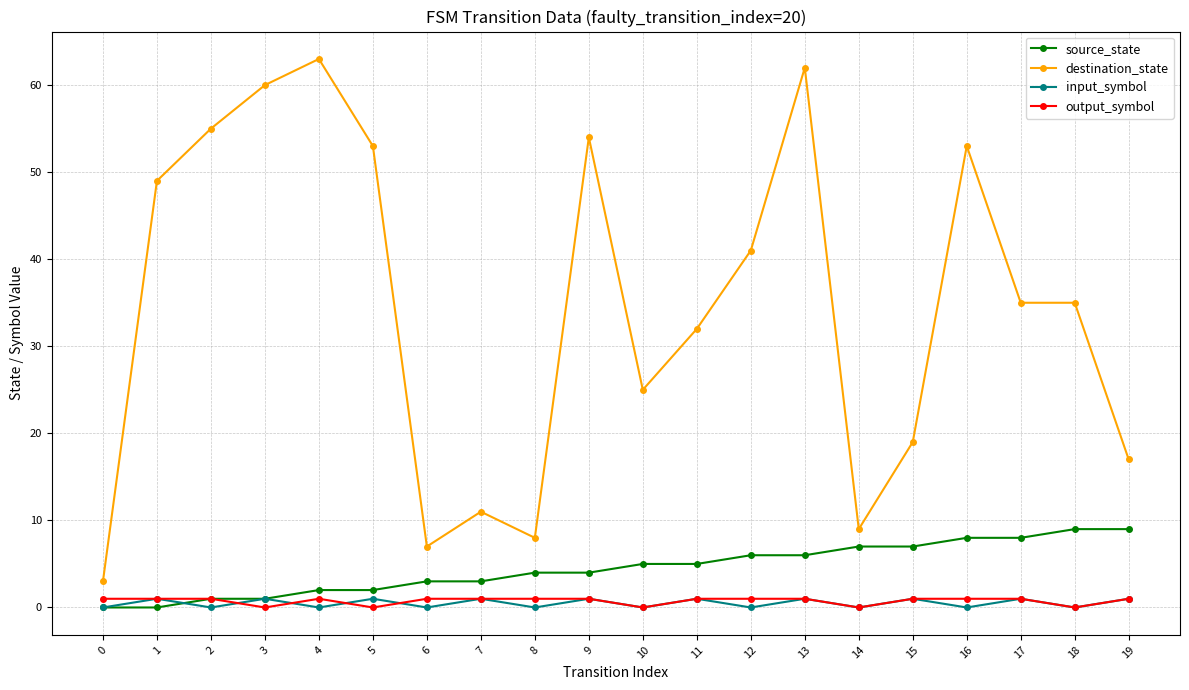

What is the sum of all destination_state values?

691